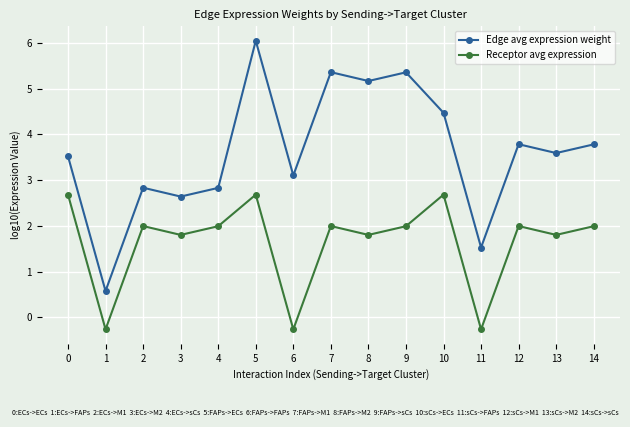

In Edge avg expression weight, how many points are lower than both neighbors (excluding endpoints)?

6